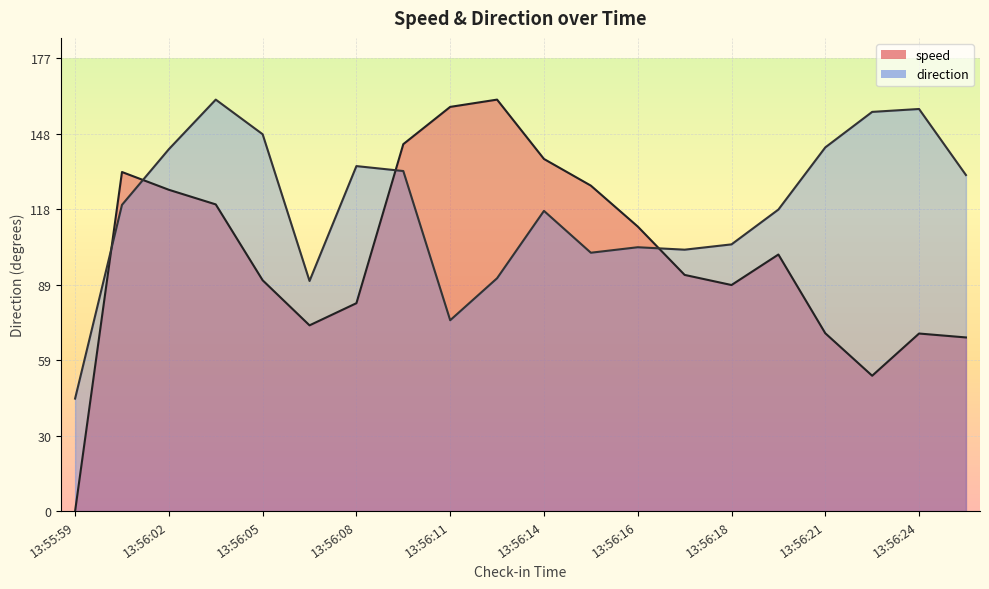

What are all the series names shown in the legend?

speed, direction